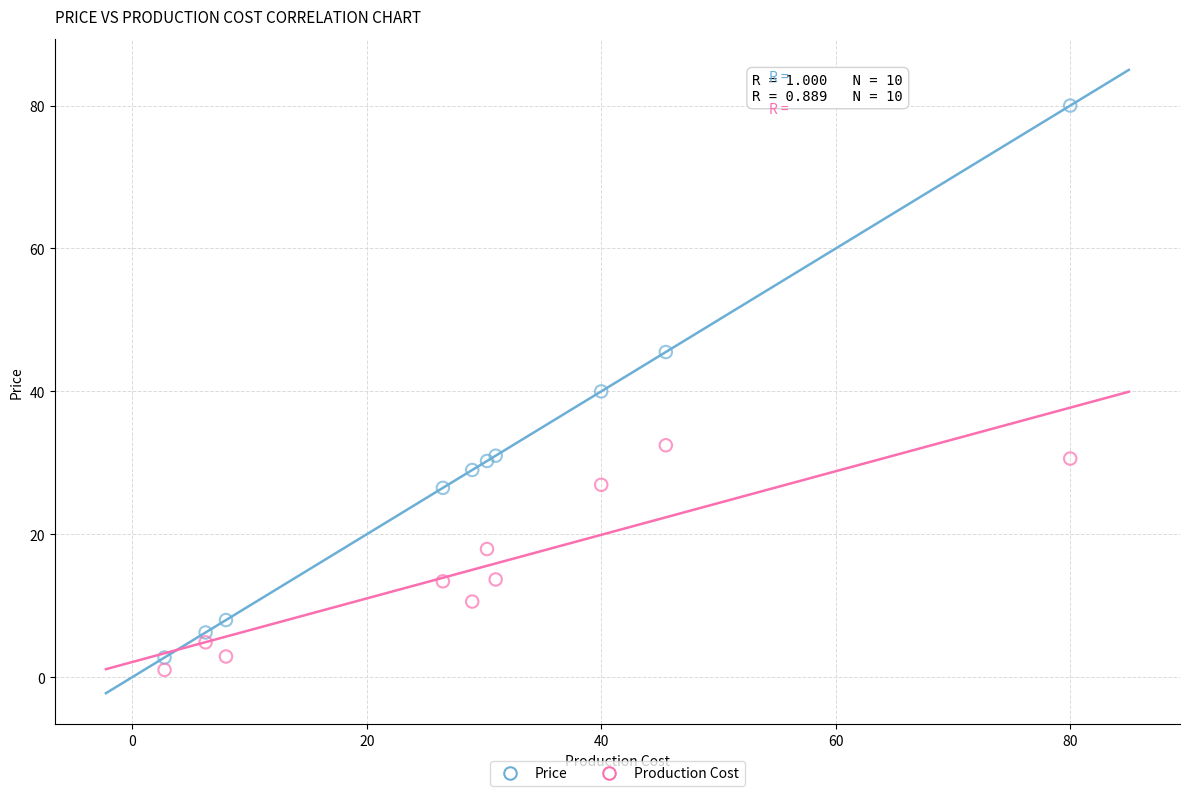

In the Price series, what Y value is closest to 41?

40.0